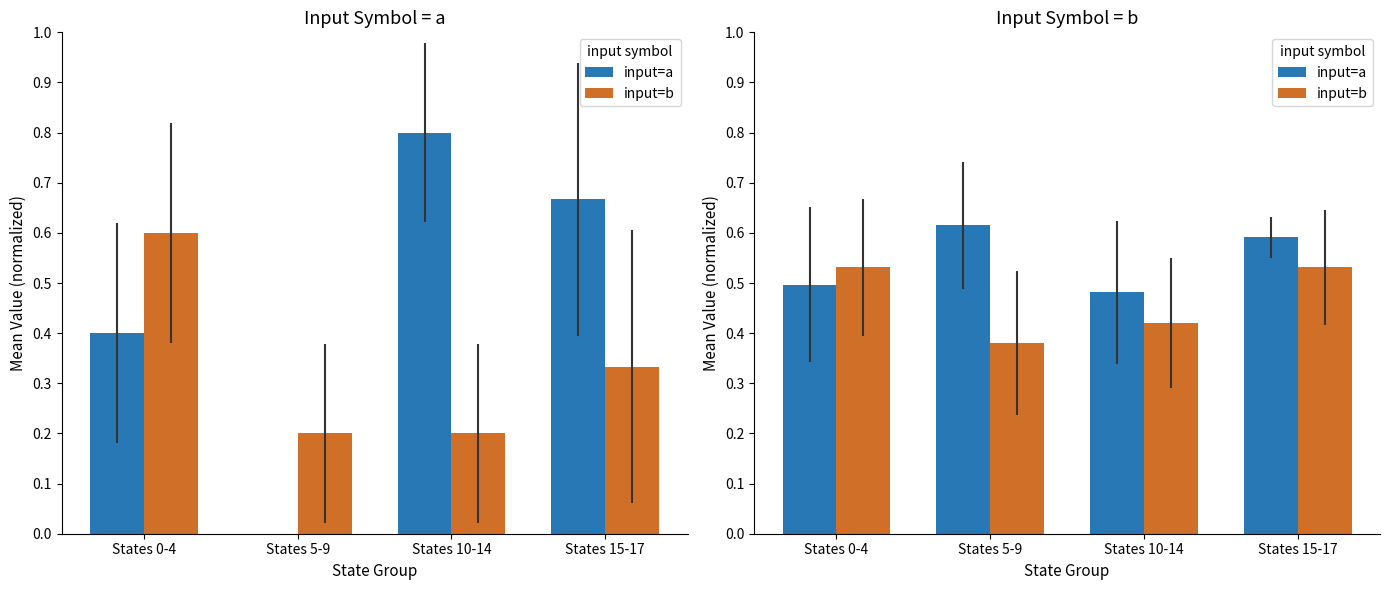

Reading right to left, extract all data points from this chart.

input=a: States 15-17=0.6	States 10-14=0.5	States 5-9=0.6	States 0-4=0.5
input=b: States 15-17=0.5	States 10-14=0.4	States 5-9=0.4	States 0-4=0.5